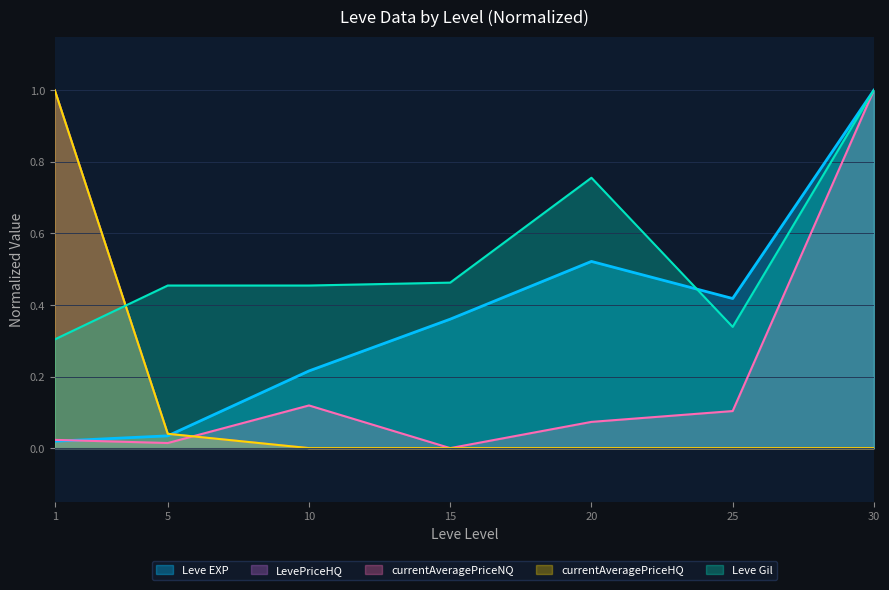

Which has a higher value, 15 or 25?

25